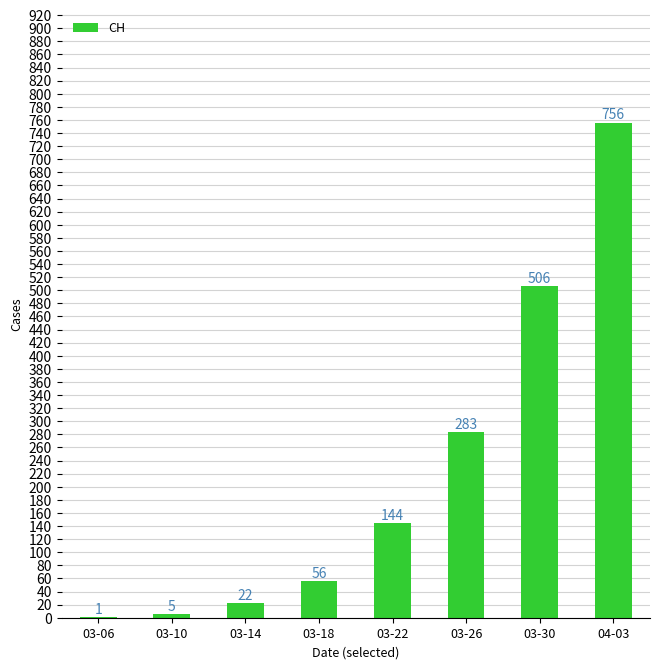

What is the ratio of the value at 03-26 to the value at 03-14?

12.9